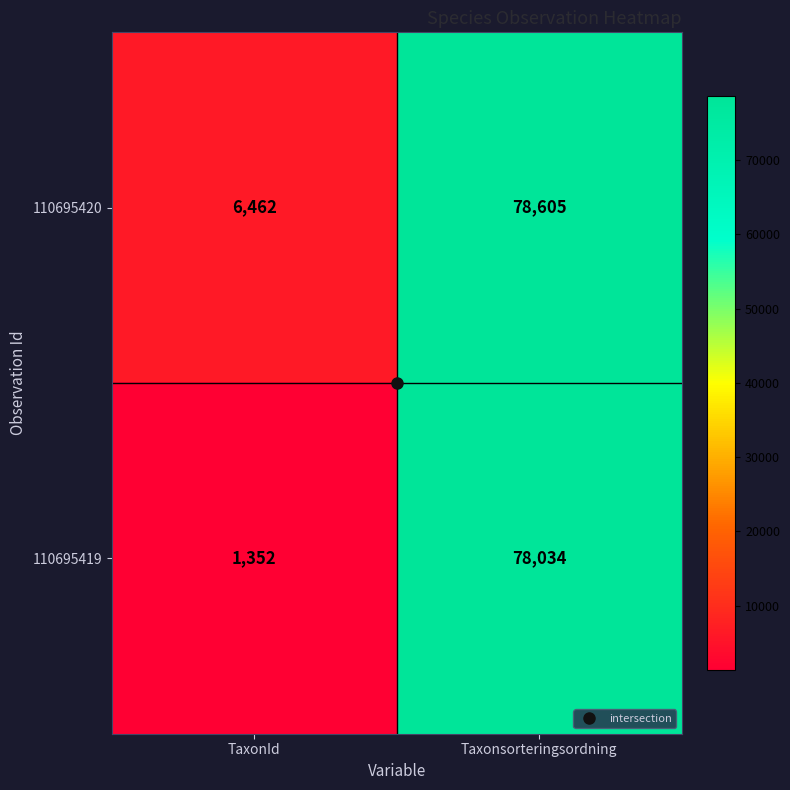

What is the difference between the maximum and minimum values in the 110695420 series?

72143